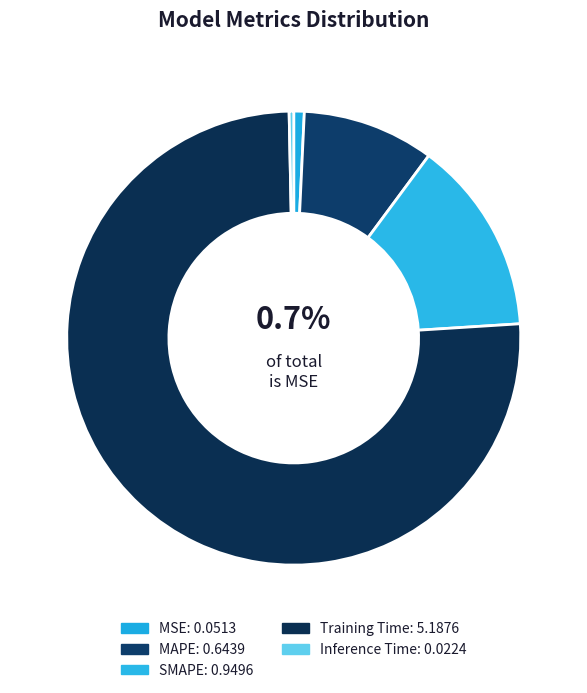

Count the number of slices in the pie.

5